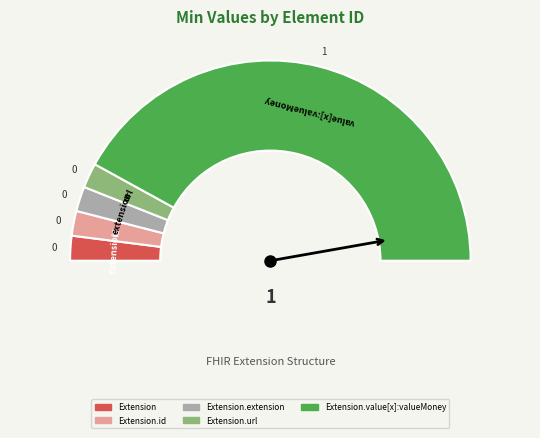

True or false: Extension accounts for 0% of the total.

True